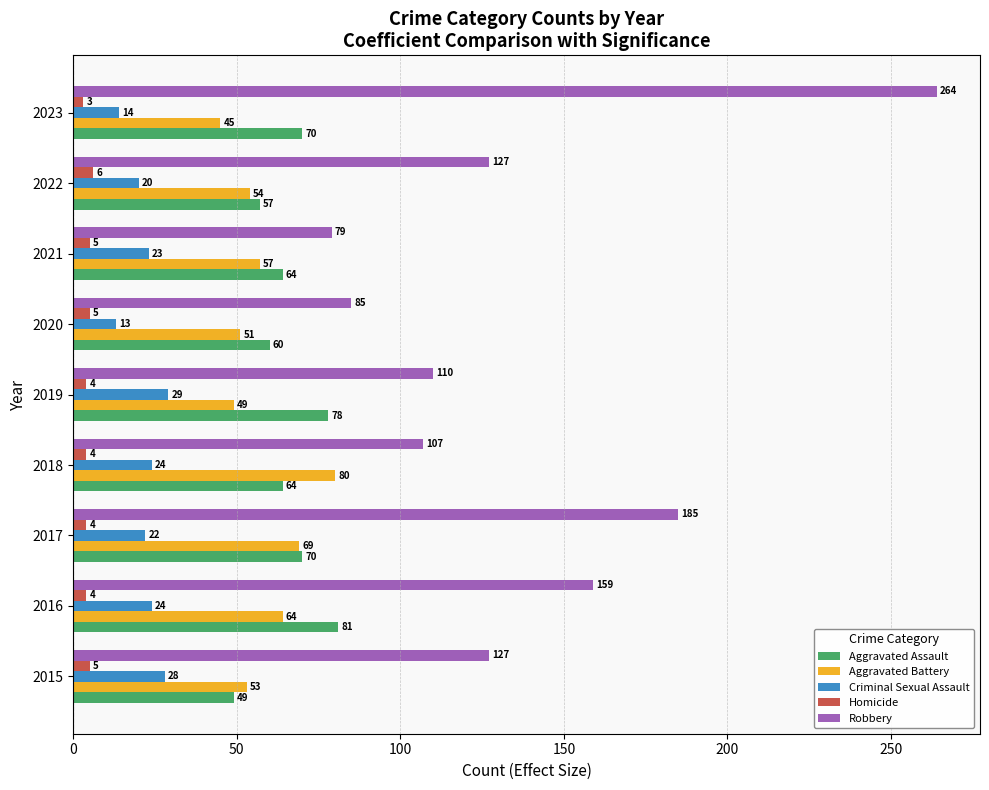

Is it true that Criminal Sexual Assault equals 24 at 2016?

True